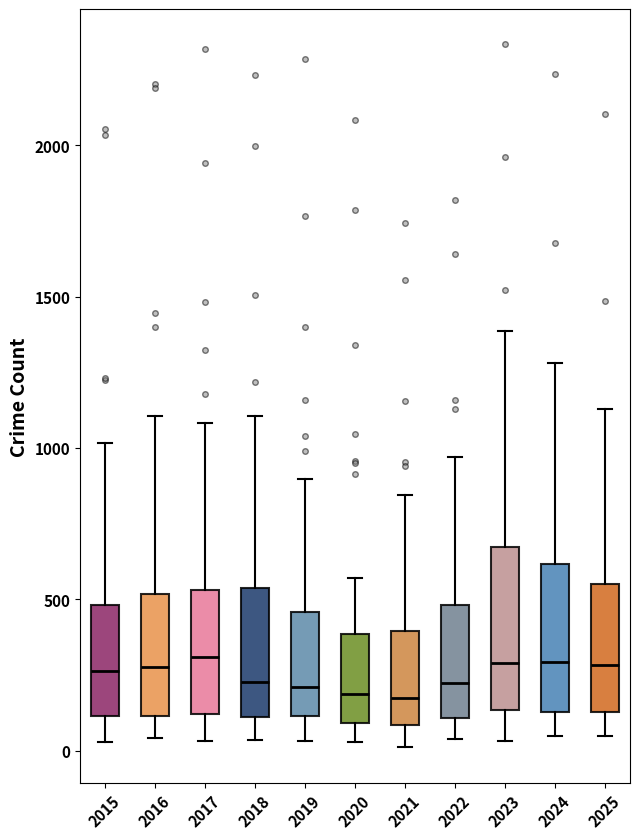

Reading left to right, transcribe this box plot: for each box, give where its median line is, the range the box spans, and where its two whiskers end, as read against the y-axis. The values are not printed on the chart, so give them approximately, as read against the axis.

2015: median 250, box 100 to 500, whiskers 50 to 1000
2016: median 300, box 100 to 500, whiskers 50 to 1100
2017: median 300, box 100 to 550, whiskers 50 to 1100
2018: median 250, box 100 to 550, whiskers 50 to 1100
2019: median 200, box 100 to 450, whiskers 50 to 900
2020: median 200, box 100 to 400, whiskers 50 to 550
2021: median 150, box 100 to 400, whiskers 0 to 850
2022: median 200, box 100 to 500, whiskers 50 to 950
2023: median 300, box 150 to 650, whiskers 50 to 1400
2024: median 300, box 150 to 600, whiskers 50 to 1300
2025: median 300, box 150 to 550, whiskers 50 to 1150